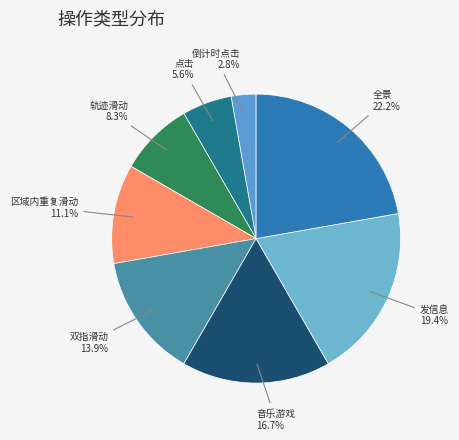

Count the number of slices in the pie.

8